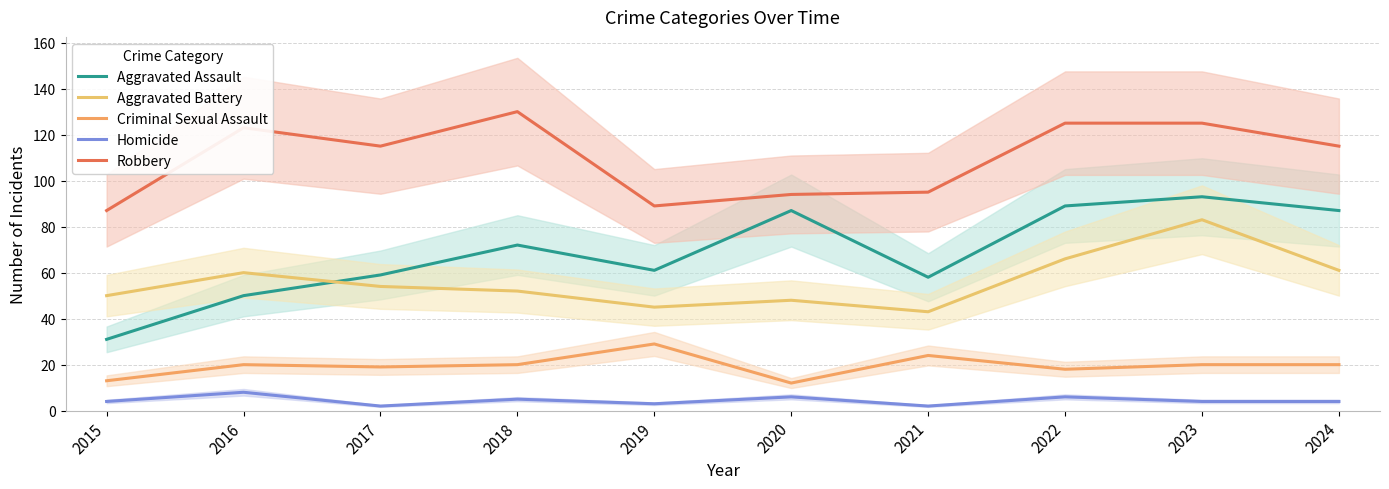

Is it true that Robbery equals 115 at 2024?

True